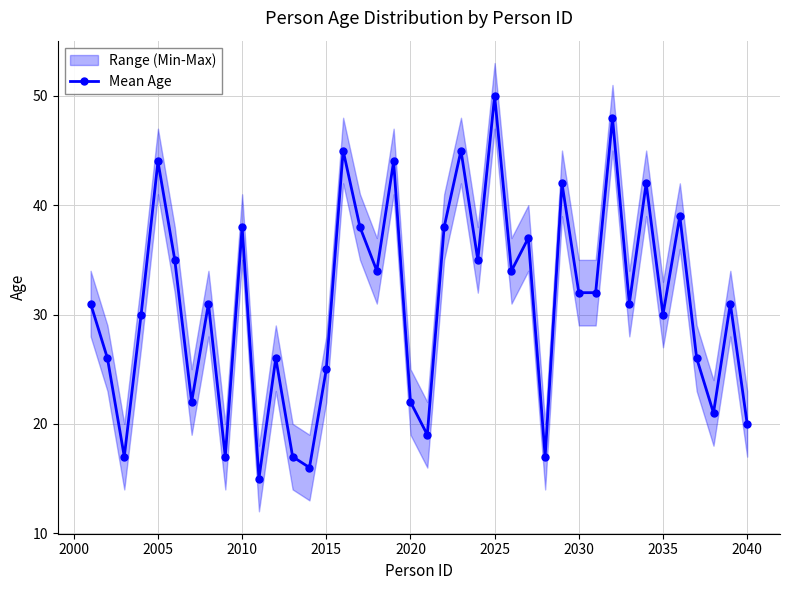

How many interior local peaks (higher than both neighbors) does the data have?

14